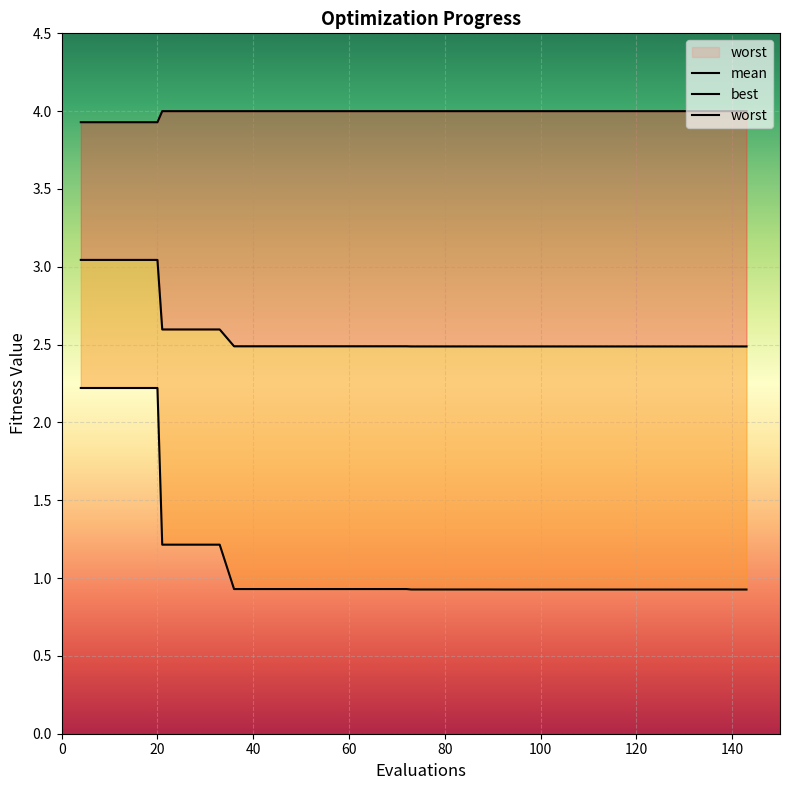

What is the average value of the worst series?

4.0